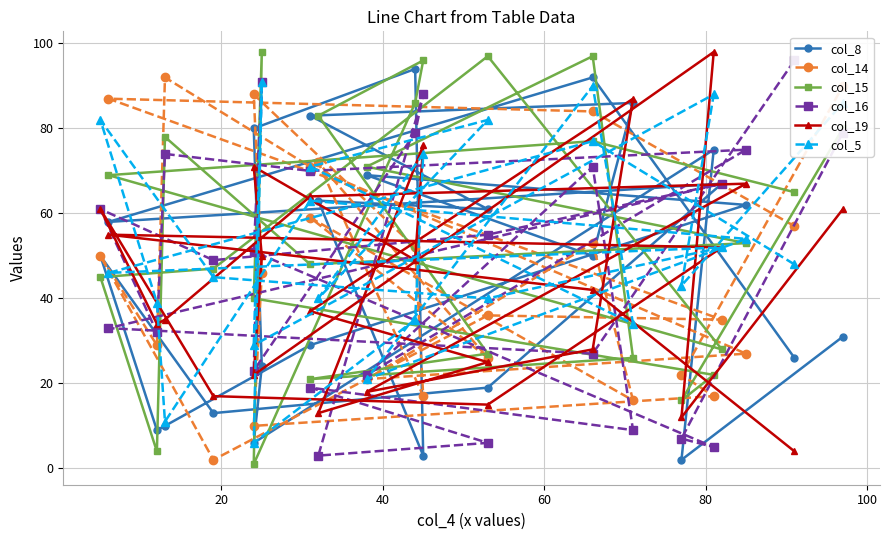

How many values in the col_15 series exceed 53?

12